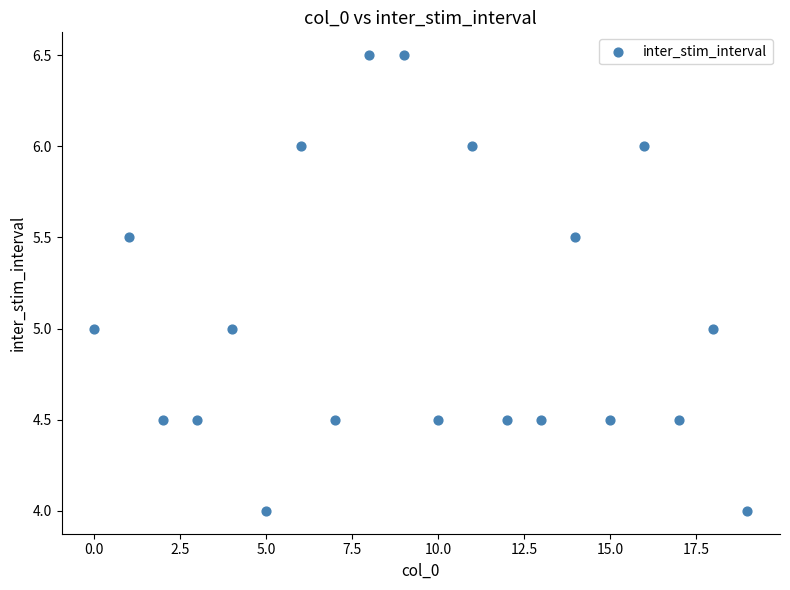

What is the range of Y values (max minus min)?

2.5